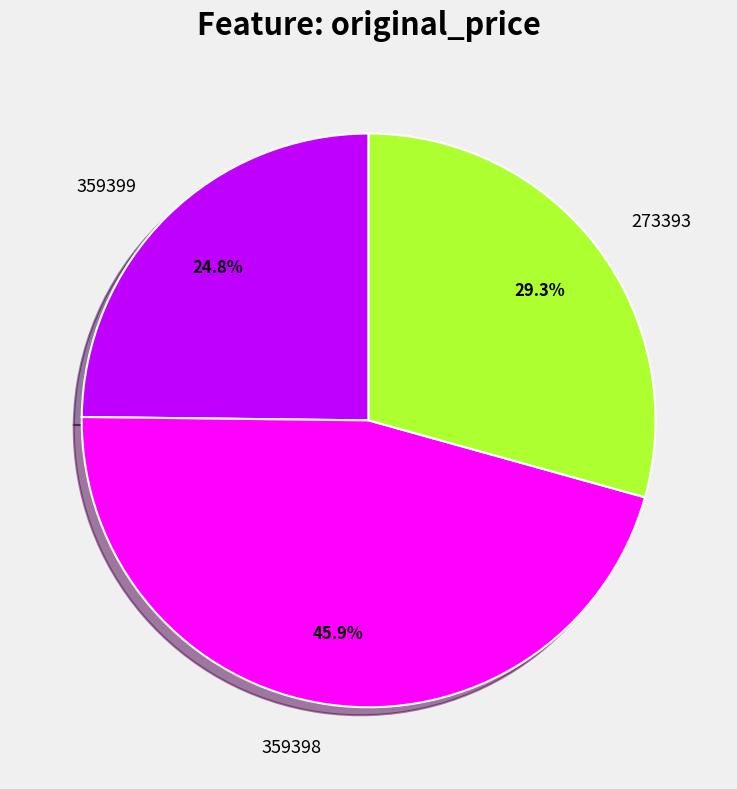

What percentage do 273393 and 359398 together represent?

75.2%